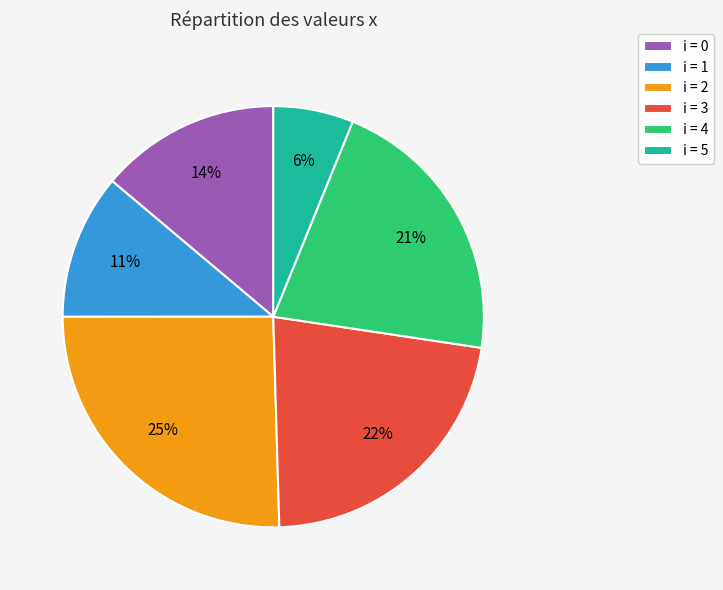

Is it true that i = 3 is 22% of the pie?

True